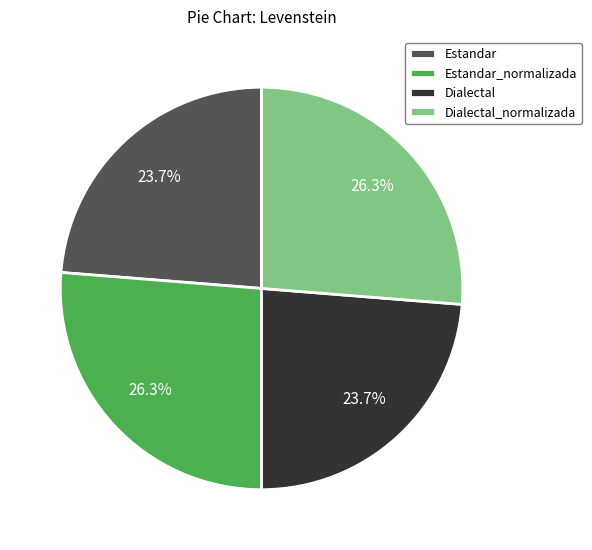

Approximately how many times larger is the value at Estandar compared to Dialectal?

1.0